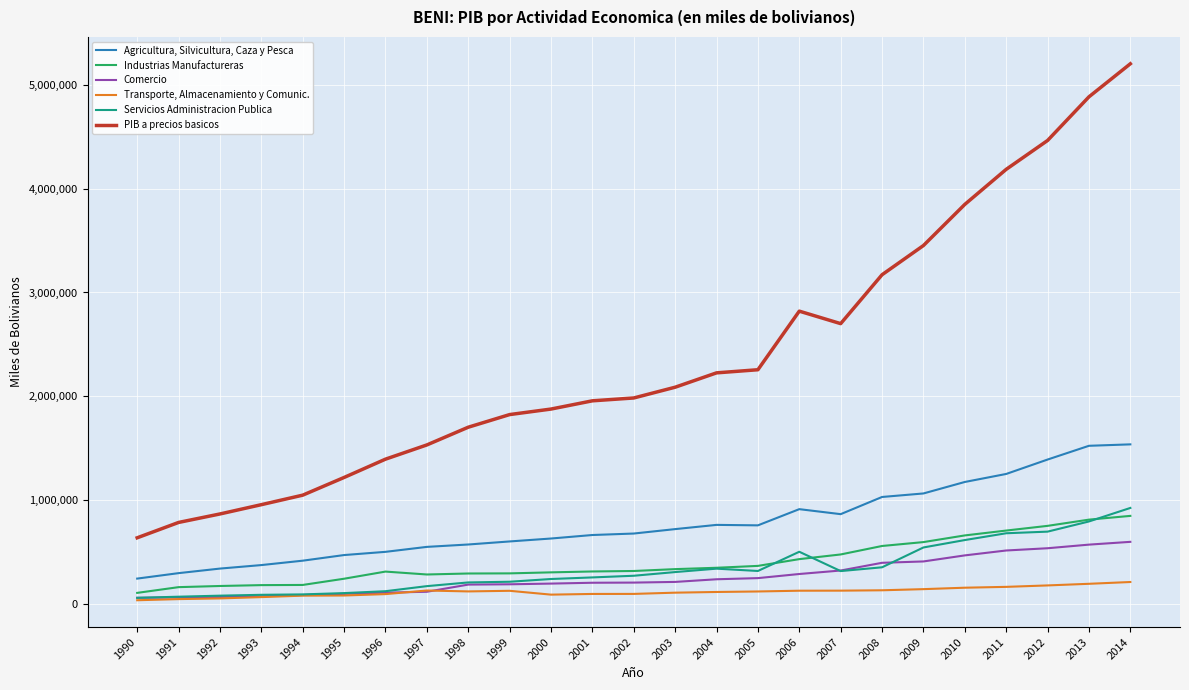

What is the greatest value displayed?

5203090